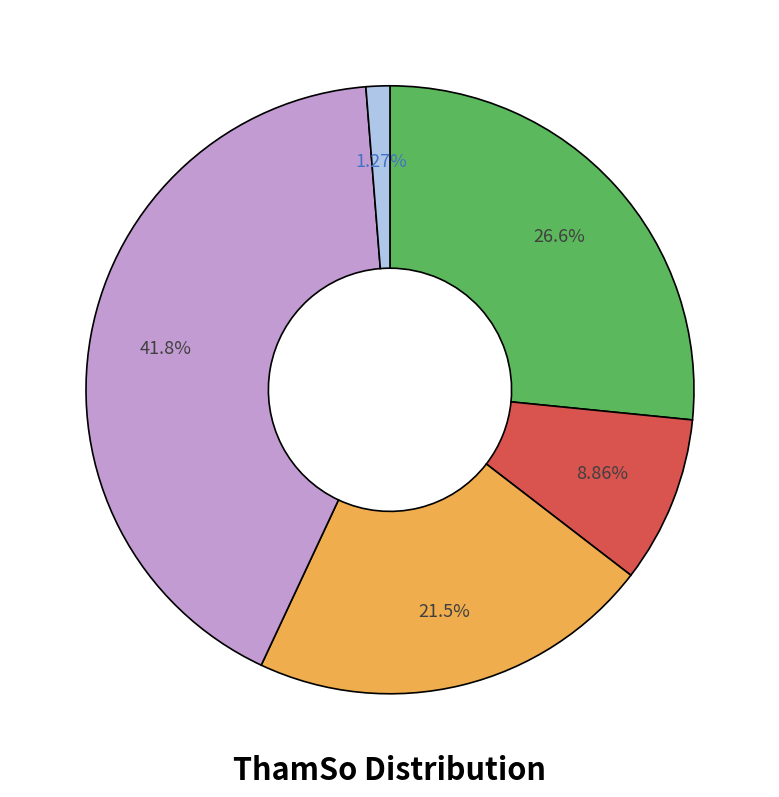

Is there any slice that represents more than half of the pie?

No